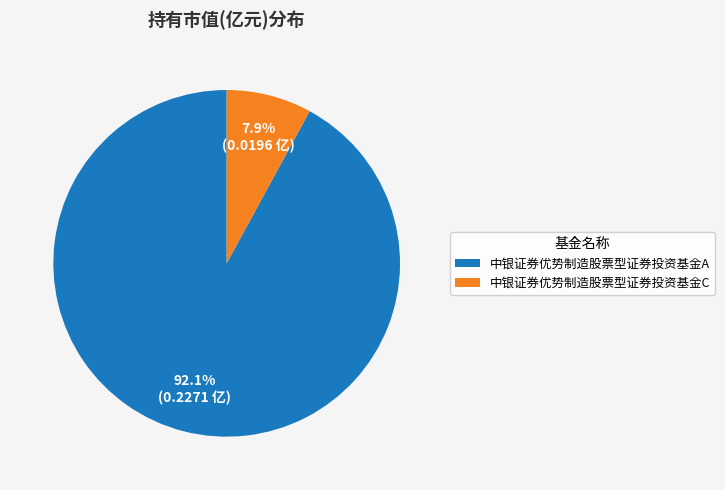

Is it true that 中银证券优势制造股票型证券投资基金A is 92% of the pie?

True